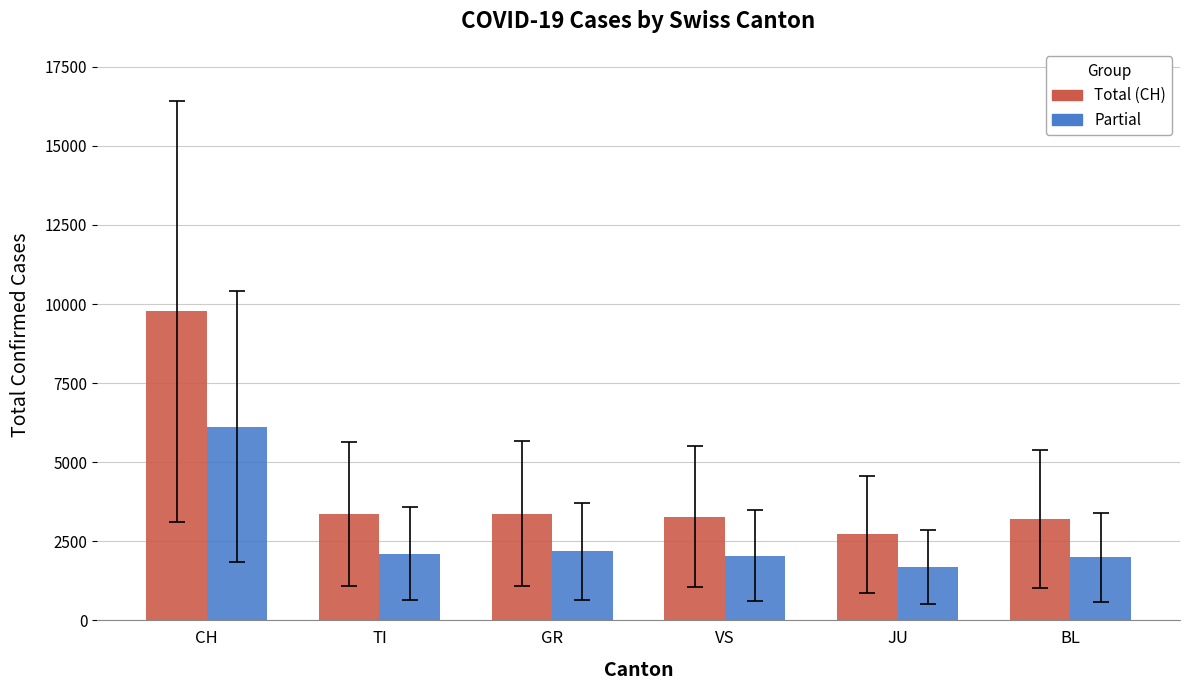

True or false: Partial has a value of 2132 at CH.

False